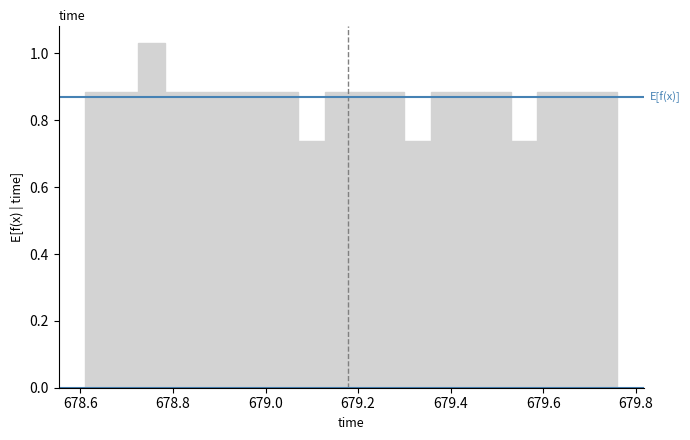

Around what value on the x-axis is the tallest bar? Give the approximate position of its centre, as read against the axis.

678.76